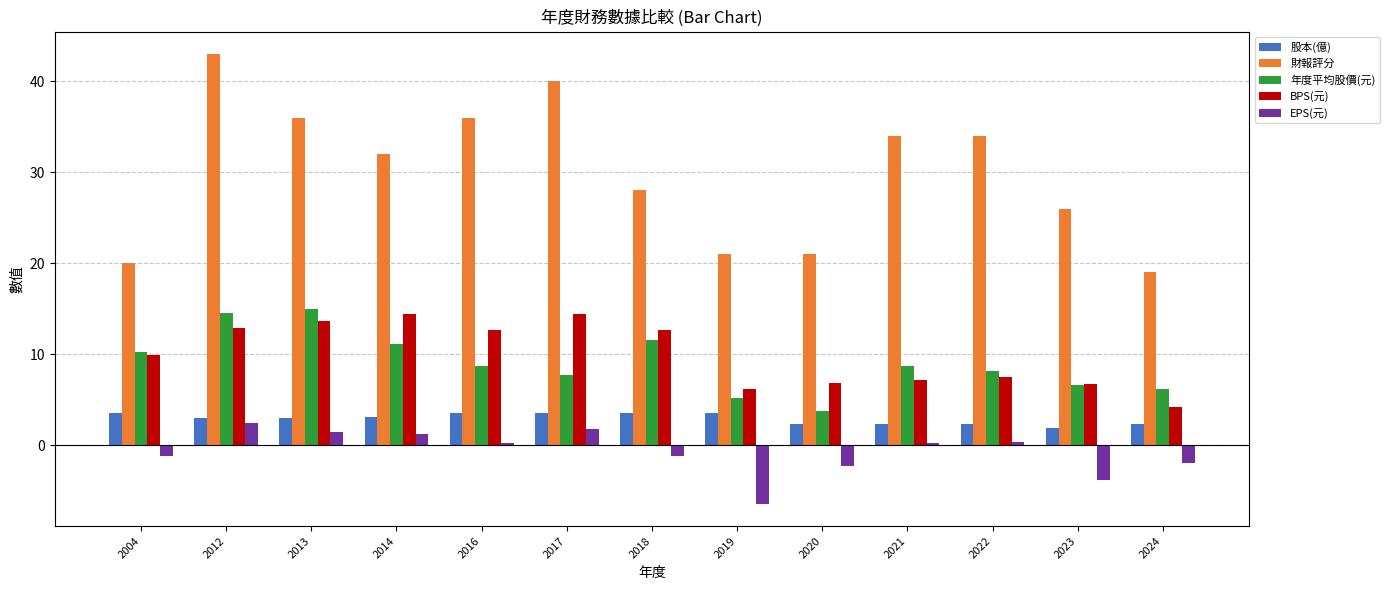

The value of EPS(元) at 2020 is -2.3. True or false?

True